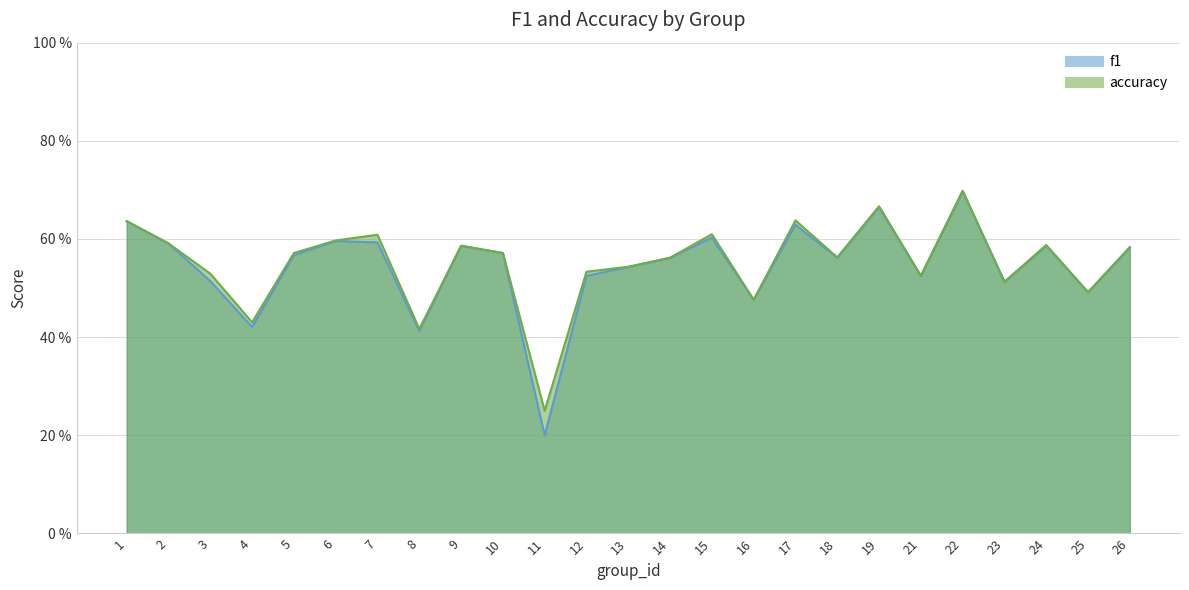

Which category has the lowest value across all series?

11